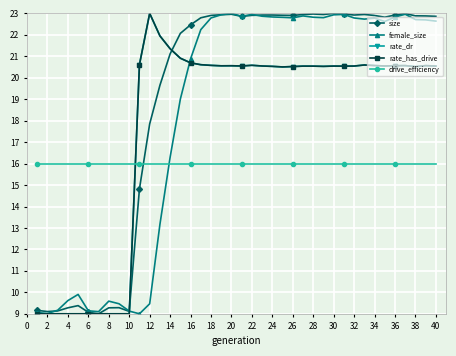

Is this an area chart (filled region under the line)?

No